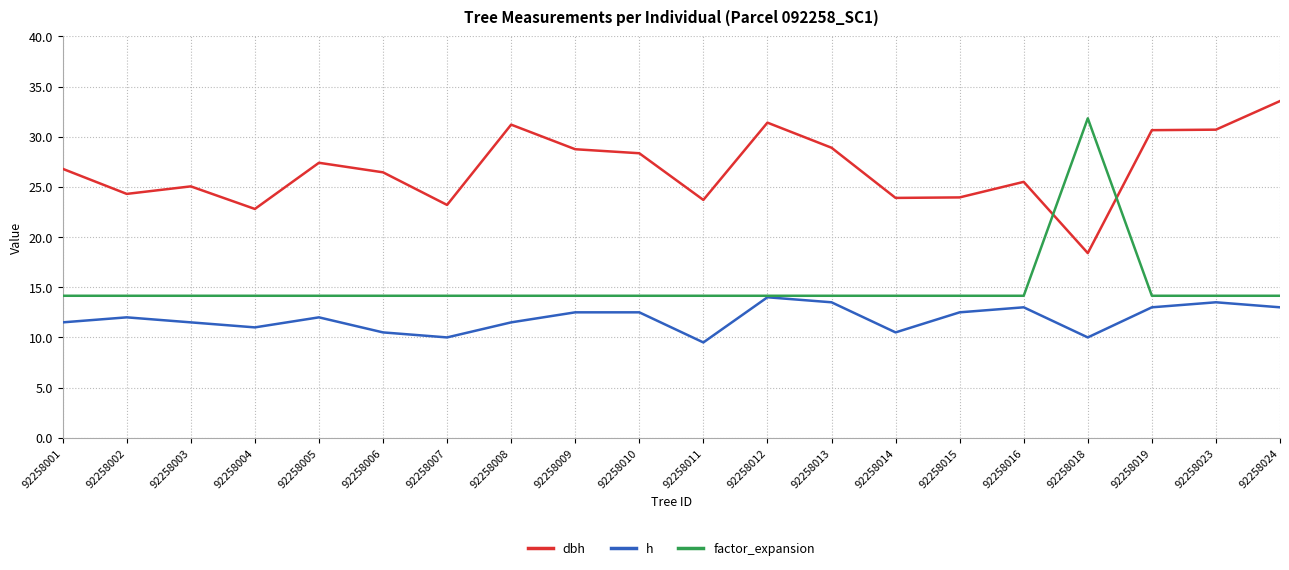

How many categories are shown in the chart?

20